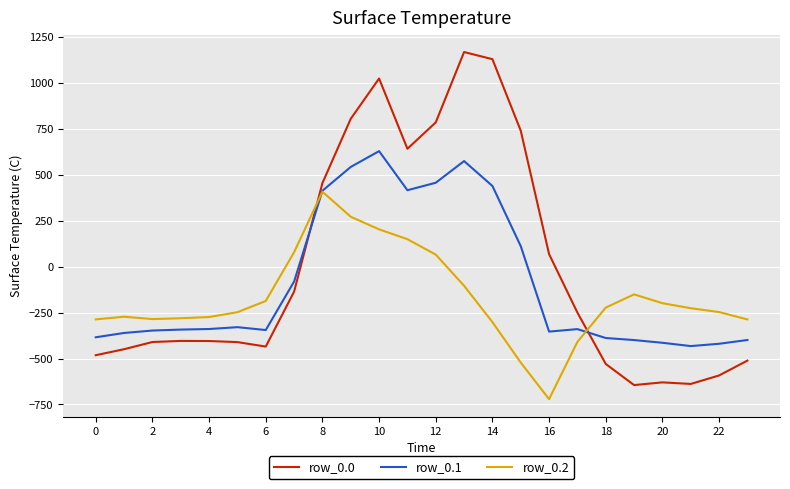

What is the difference between the maximum and second lowest values in the row_0.0 series?

1805.5